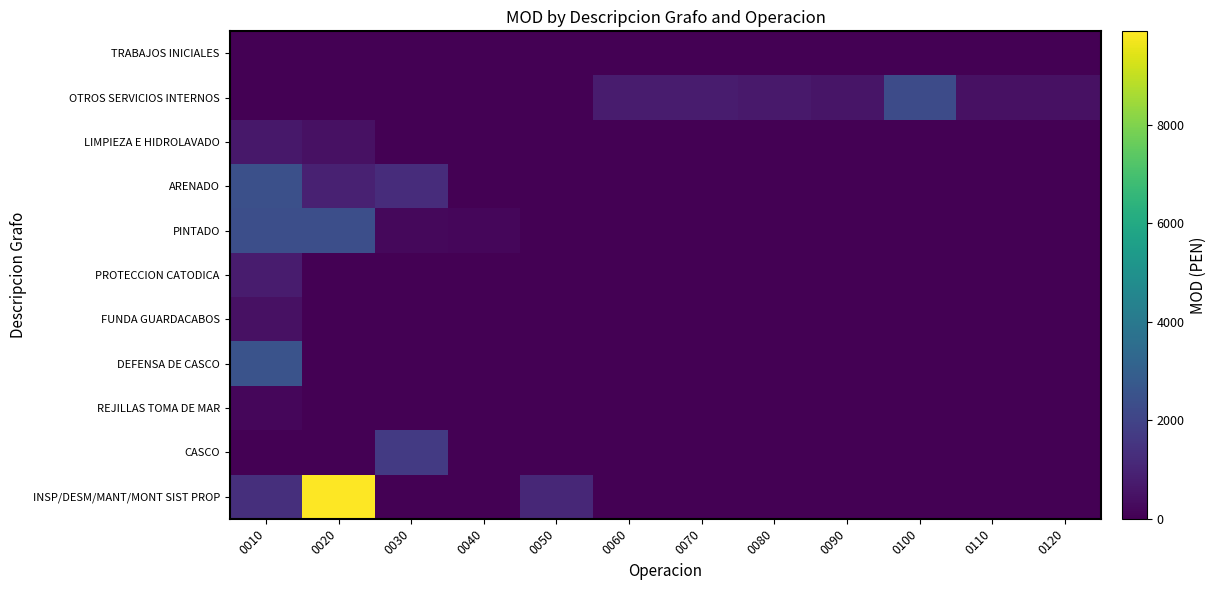

At 0010, list the series in order from smallest to largest.

TRABAJOS INICIALES, OTROS SERVICIOS INTERNOS, CASCO, REJILLAS TOMA DE MAR, FUNDA GUARDACABOS, LIMPIEZA E HIDROLAVADO, PROTECCION CATODICA, INSP/DESM/MANT/MONT SIST PROP, PINTADO, ARENADO, DEFENSA DE CASCO